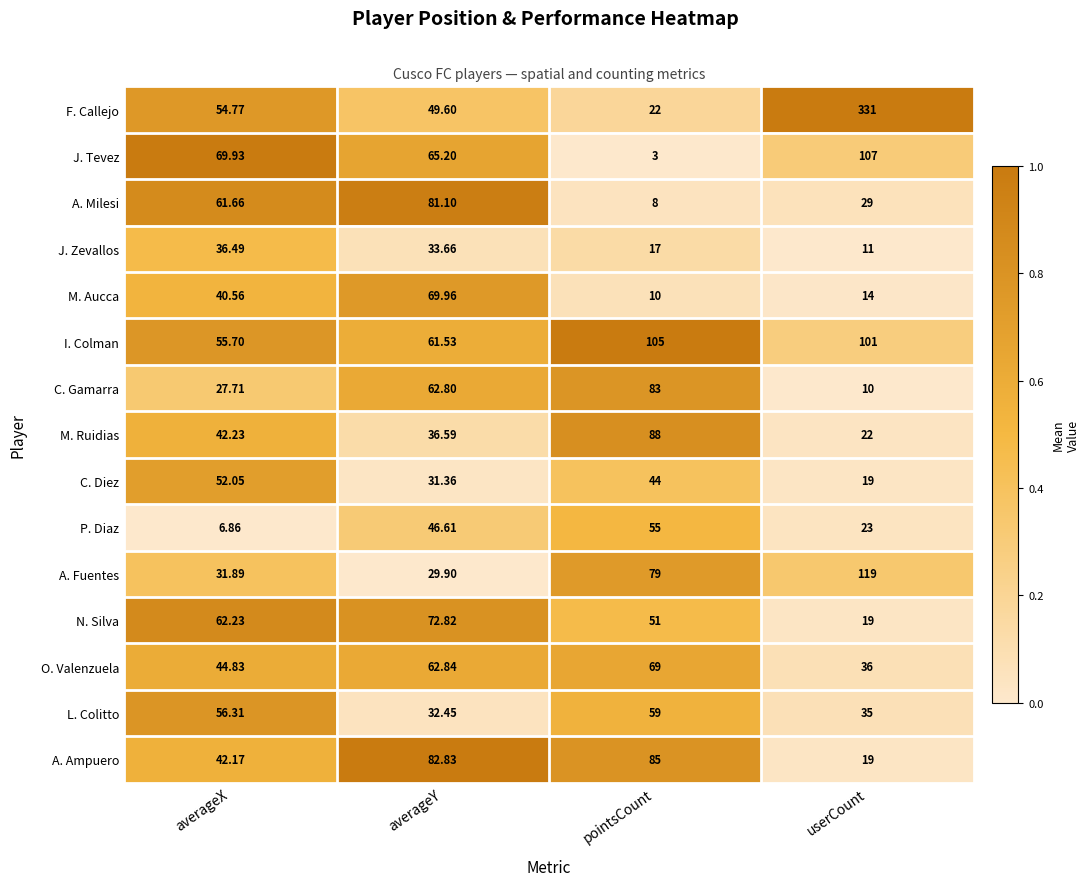

Which label corresponds to the largest value in the chart?

userCount